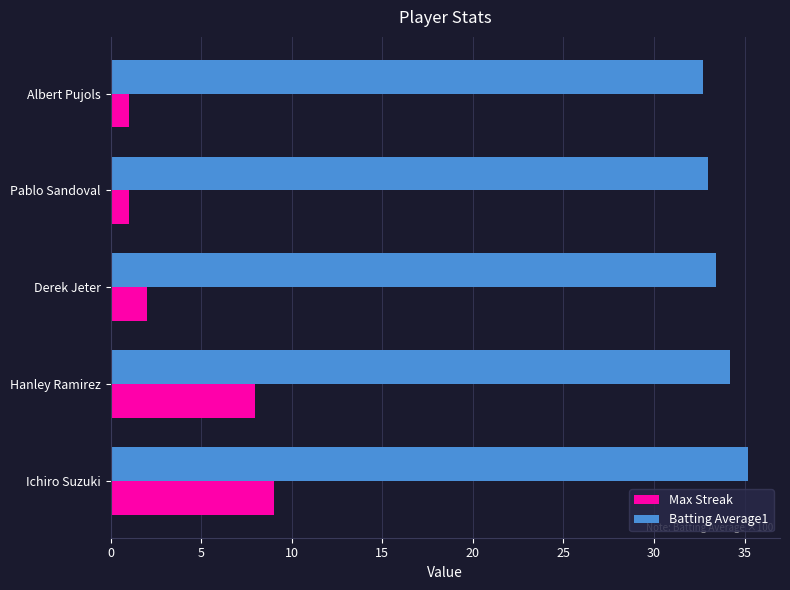

Between Hanley Ramirez and Derek Jeter, which series saw the biggest shift?

Max Streak